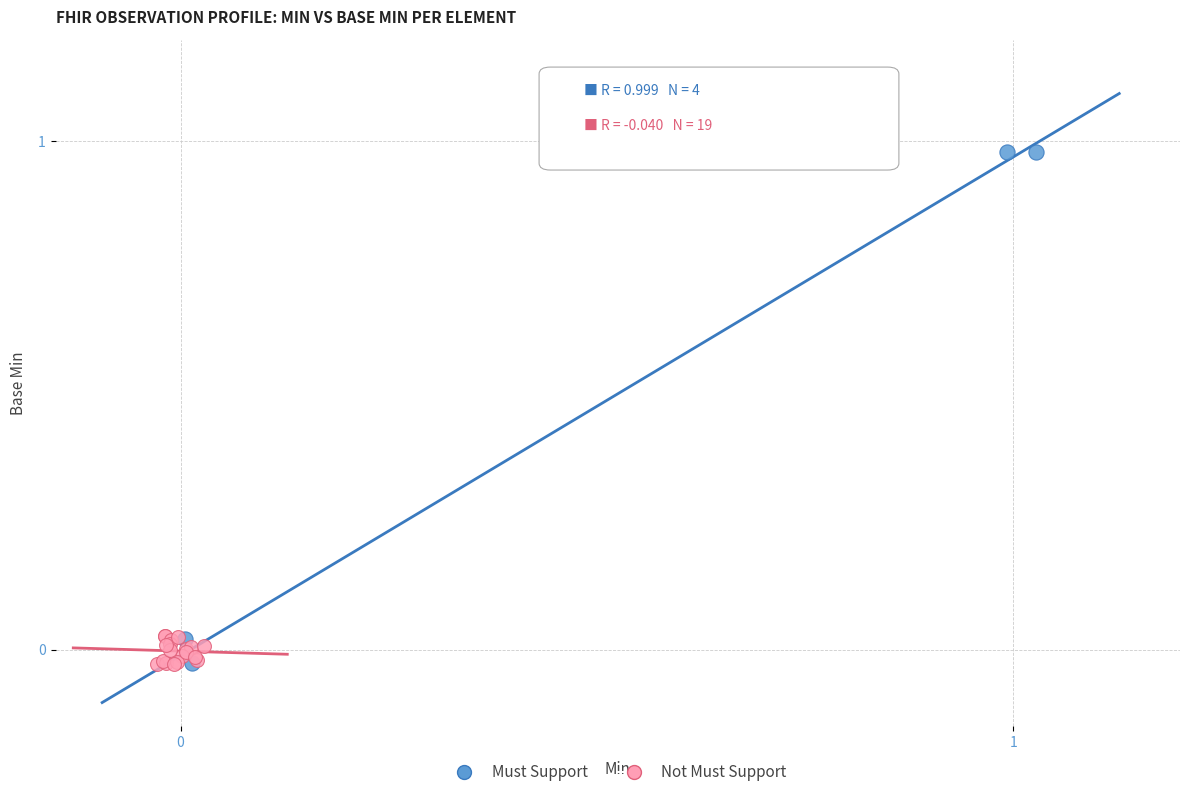

Which series contains the highest Y value?

Must Support